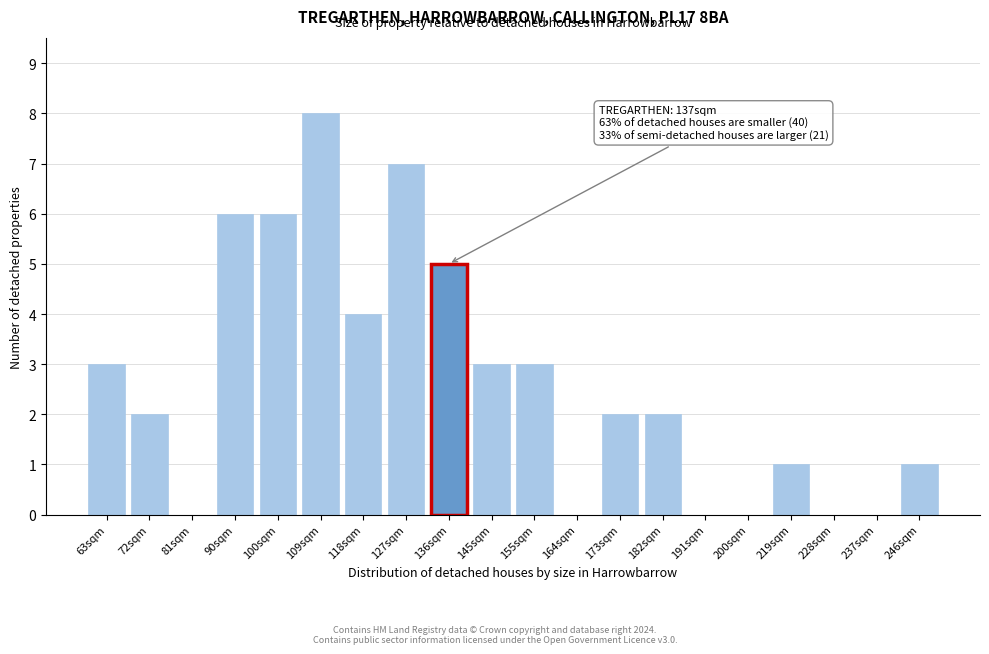

Reading left to right, extract all data points from this chart.

63sqm=3	72sqm=2	81sqm=0	90sqm=6	100sqm=6	109sqm=8	118sqm=4	127sqm=7	136sqm=5	145sqm=3	155sqm=3	164sqm=0	173sqm=2	182sqm=2	191sqm=0	200sqm=0	219sqm=1	228sqm=0	237sqm=0	246sqm=1